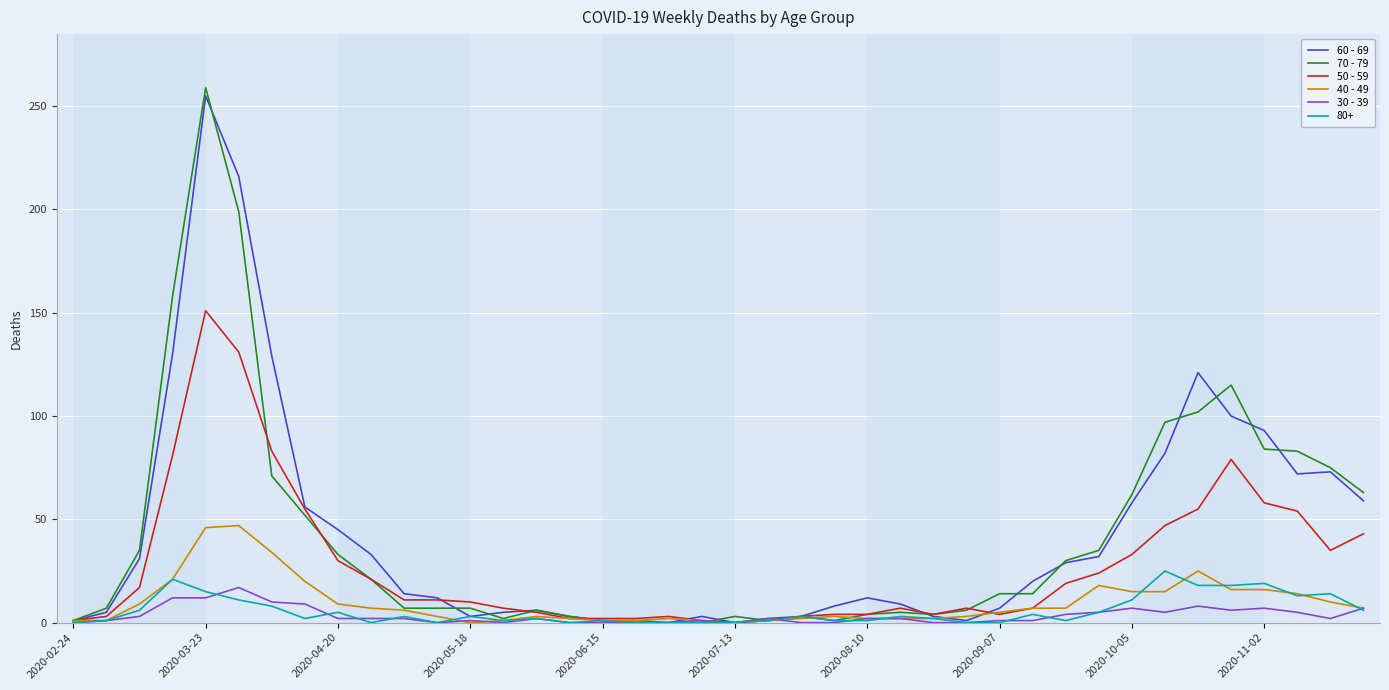

What is the maximum value shown in the chart?

259